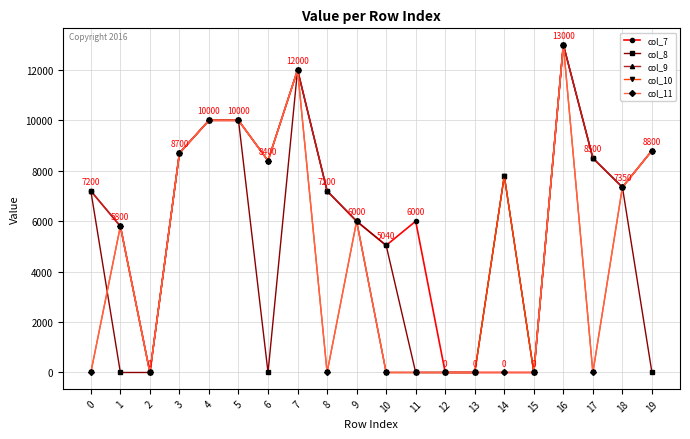

The value of col_11 at 9 is 6000. True or false?

True